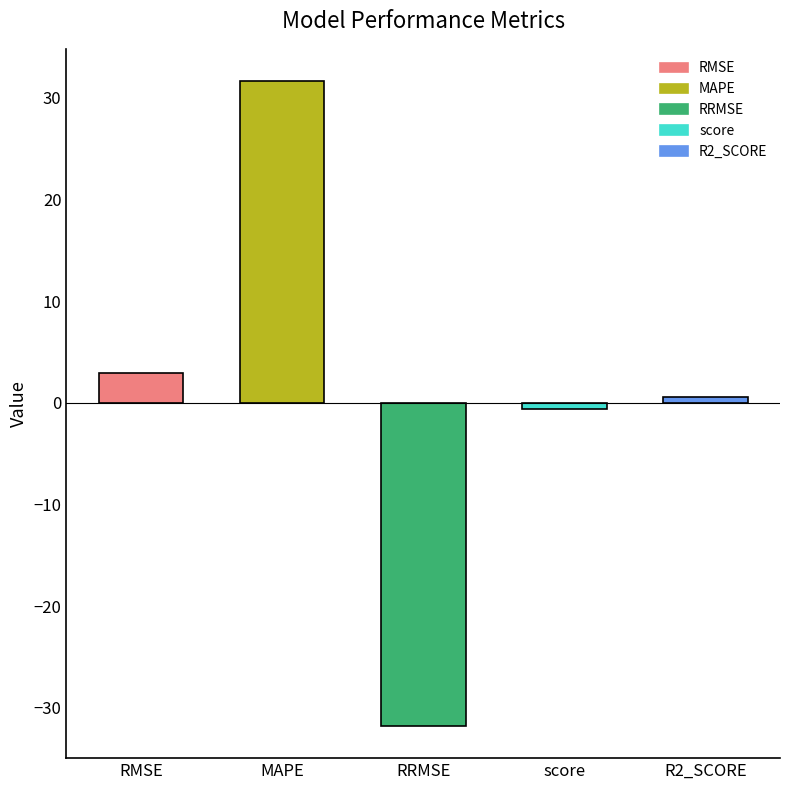

How many values are below zero?

2